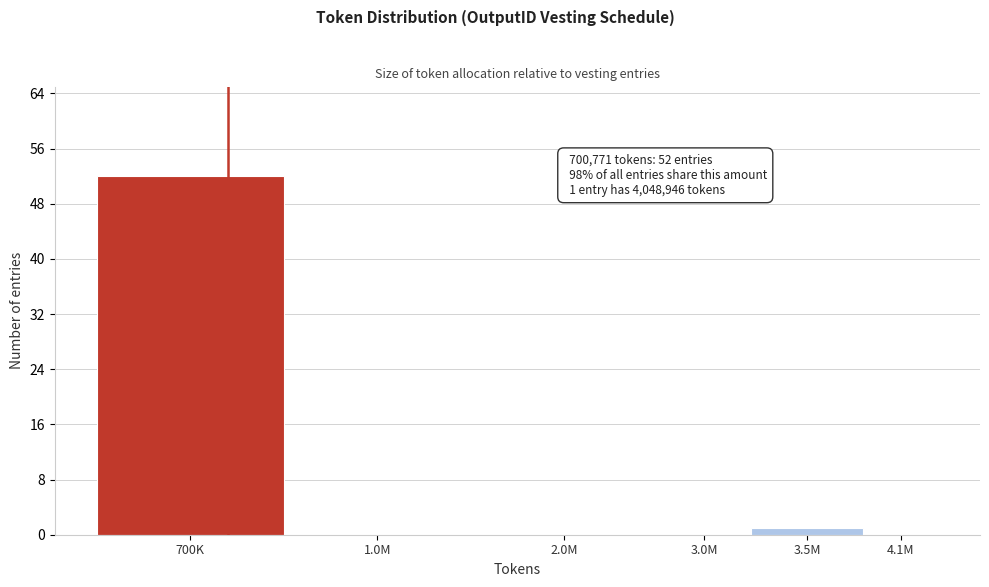

Reading left to right, transcribe all the data shown in this chart.

700K=52	1.0M=0	2.0M=0	3.0M=0	3.5M=1	4.1M=0